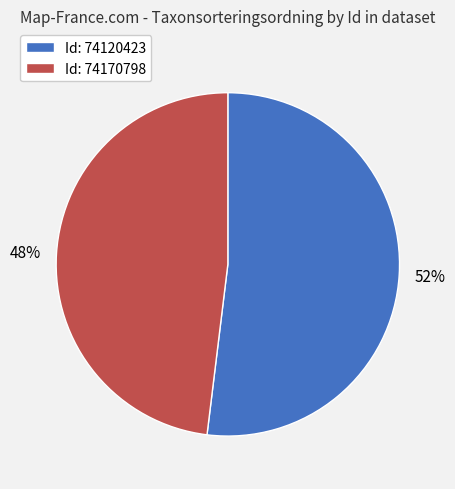

To the nearest percent, what is the average slice percentage?

50%